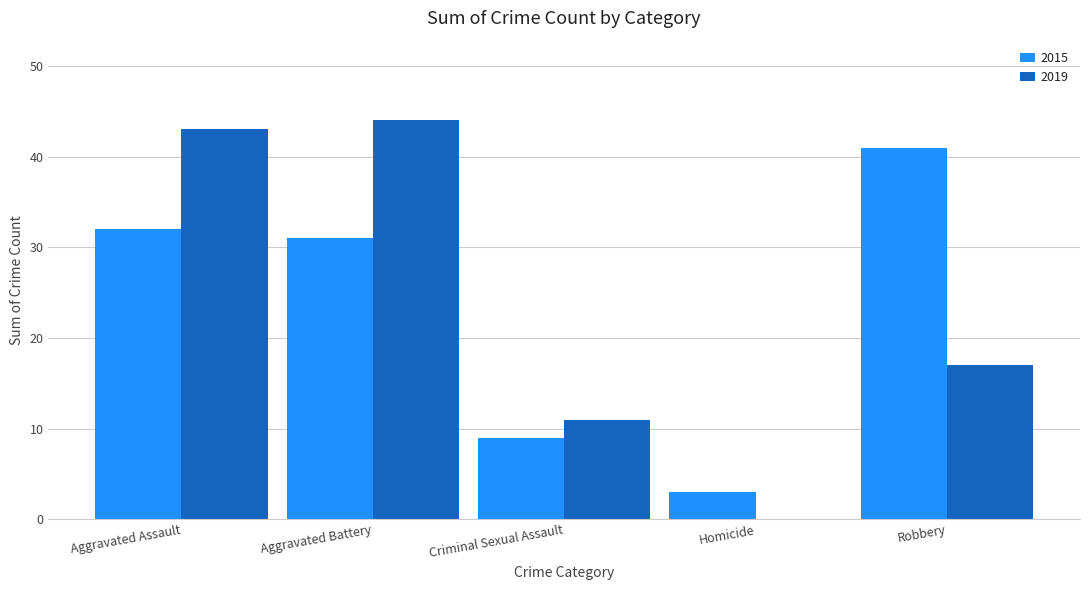

The 2019 series shows 9 at Robbery. True or false?

False